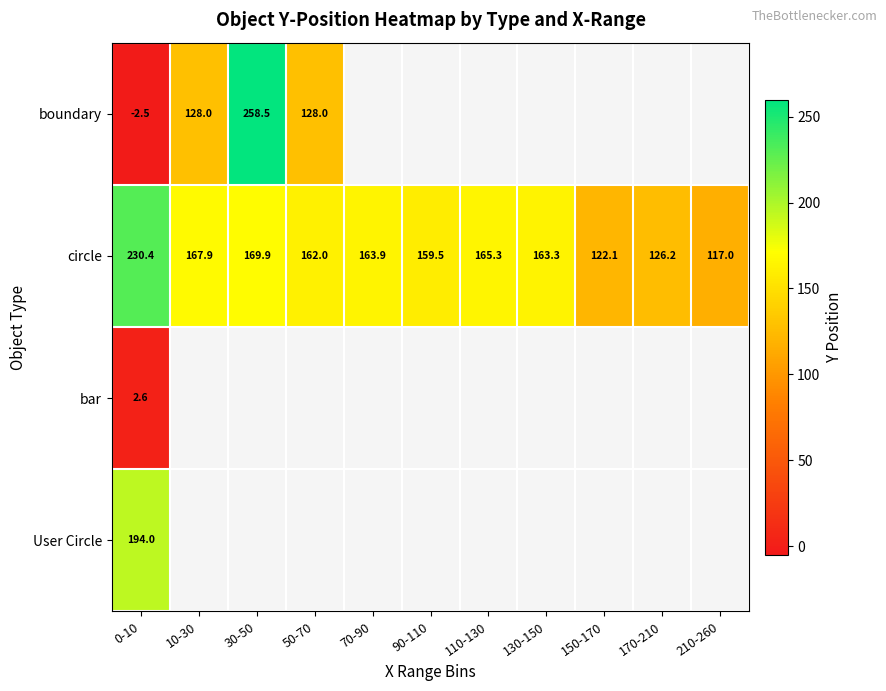

At how many categories does at least one series exceed 112?

11